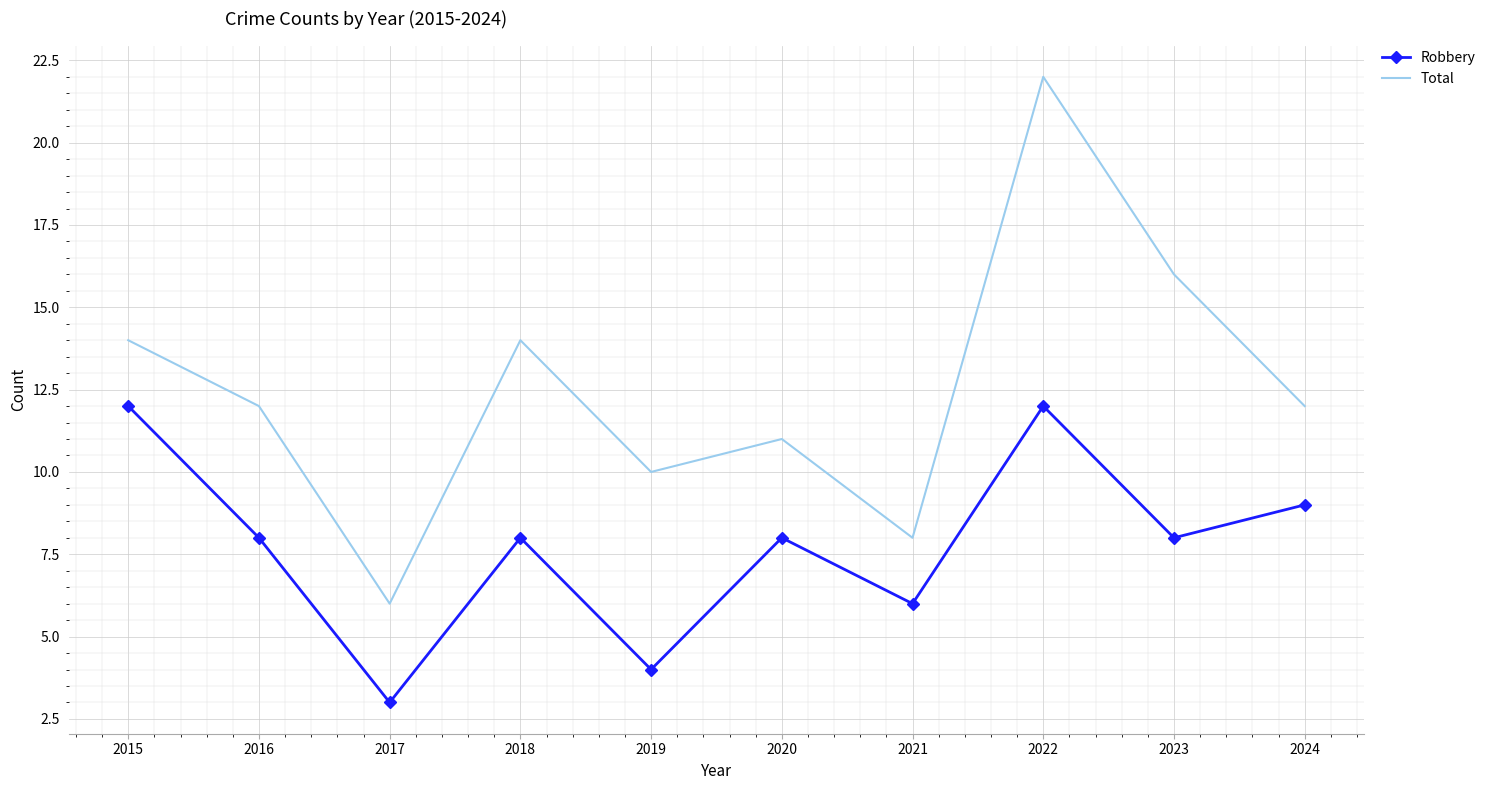

What is the sum of the Robbery values at 2016 and 2022?

20